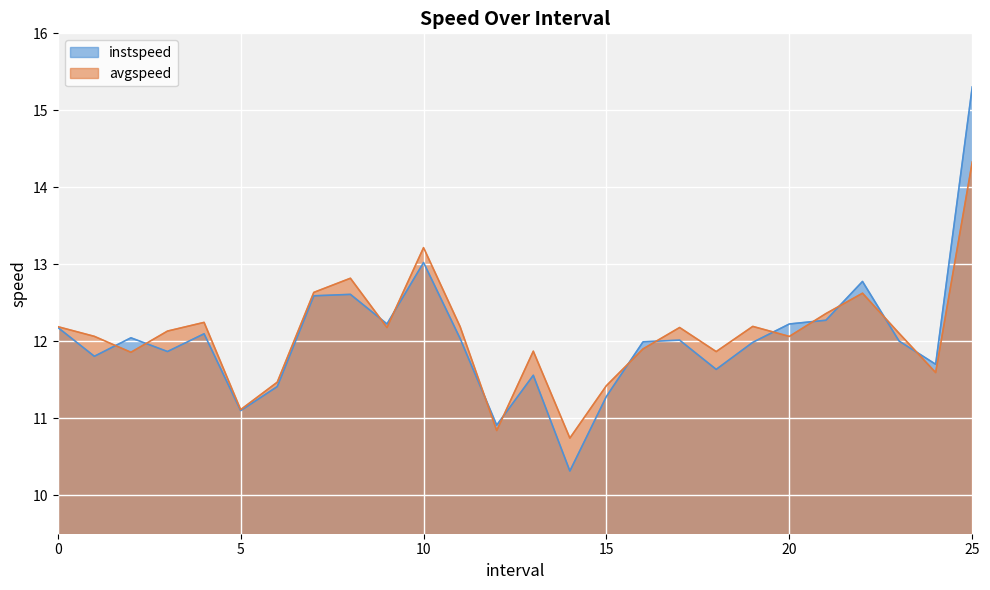

After their last crossing, which series has the higher values: instspeed or avgspeed?

instspeed